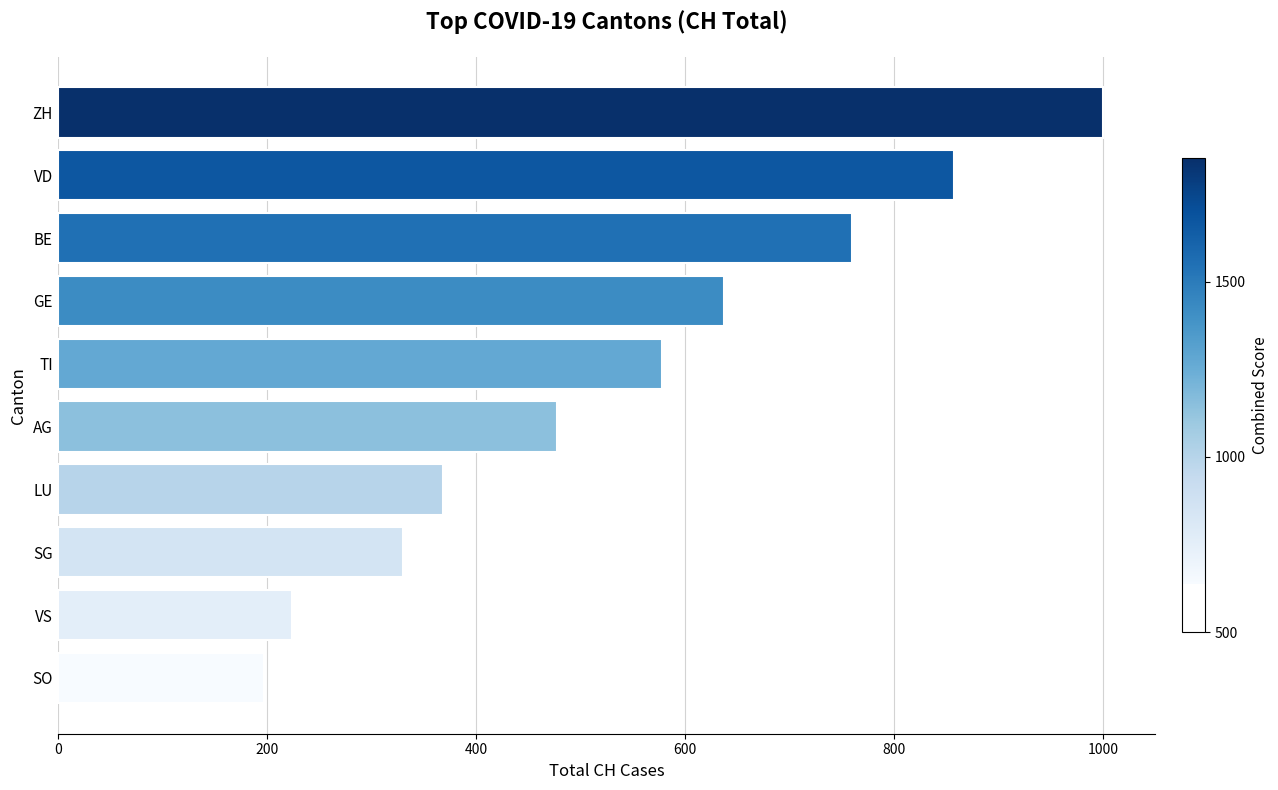

Reading top to bottom, what are all the values shown in this chart?

1000	857	760	637	578	478	369	330	224	197